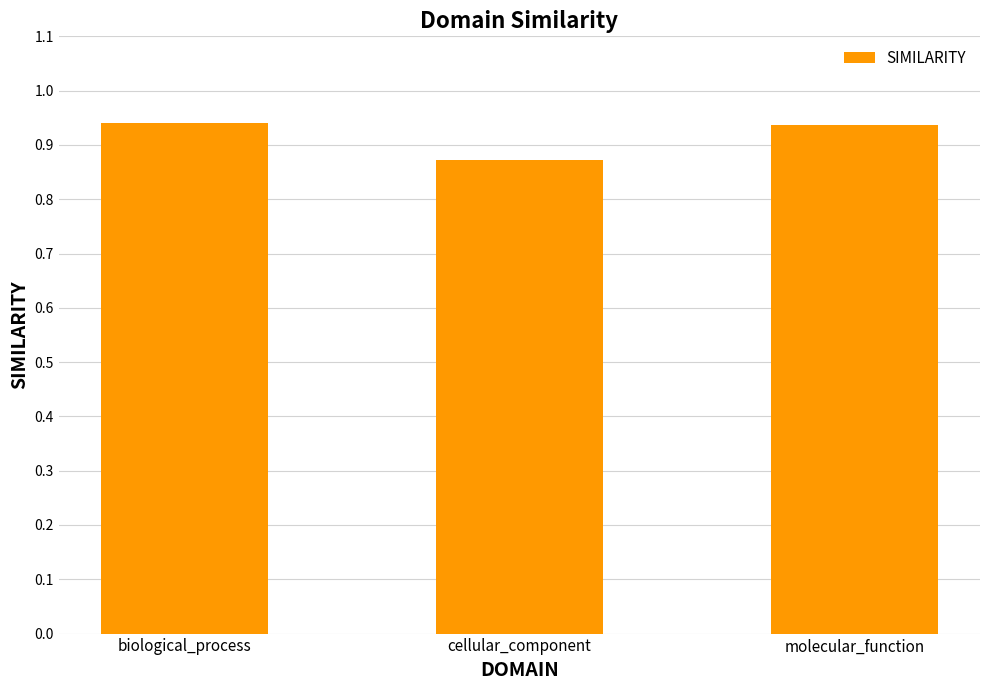

What is the sum of all values?

2.7